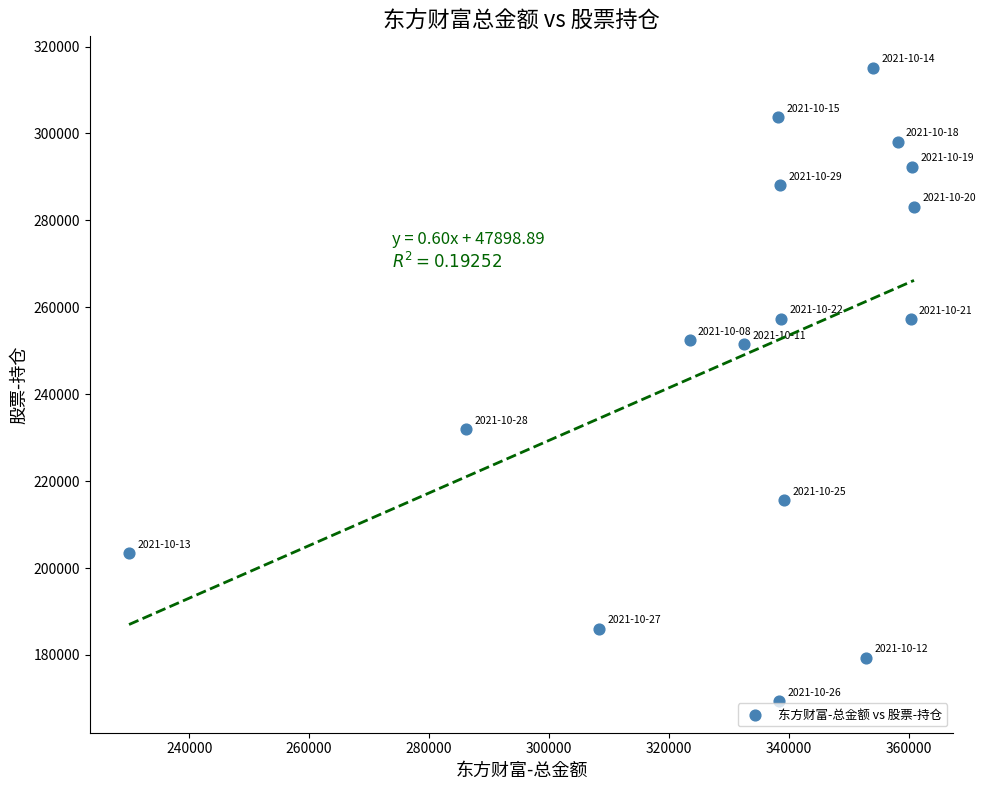

What is the range of Y values (max minus min)?

145702.0